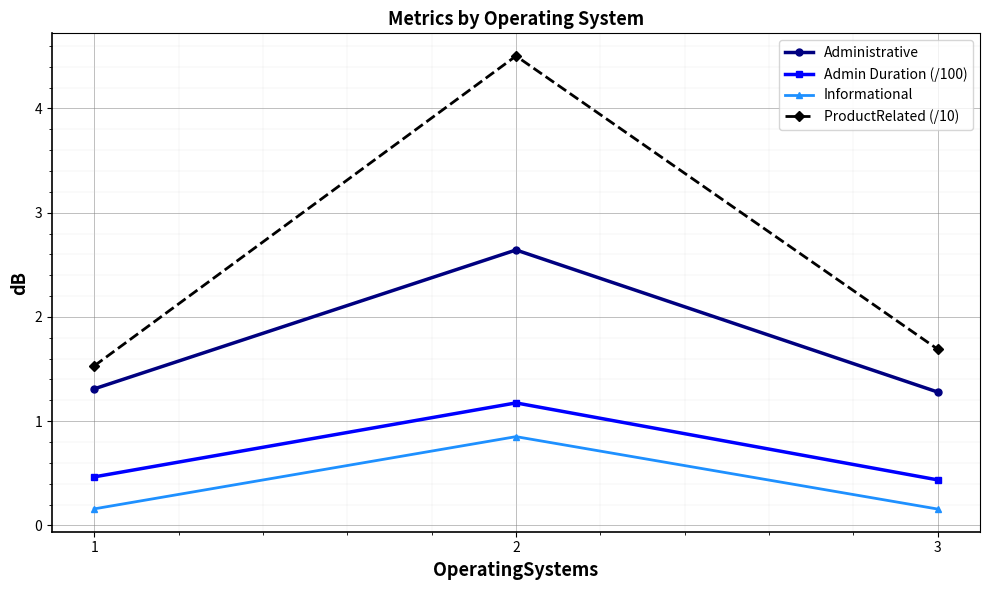

Which label corresponds to the largest value in the chart?

2